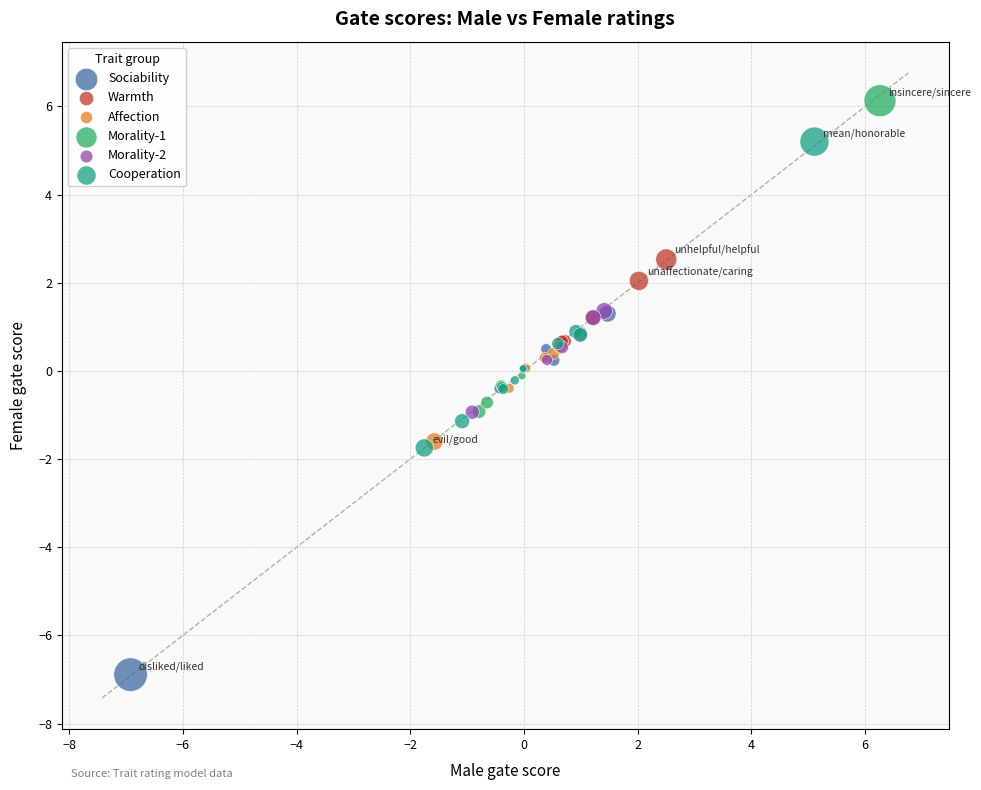

Which series reaches the minimum Y coordinate?

Sociability